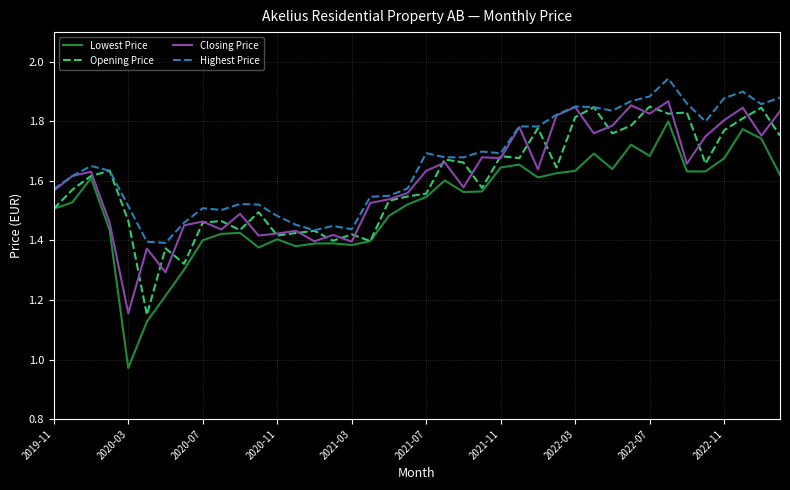

Which series has the widest spread of values?

Lowest Price